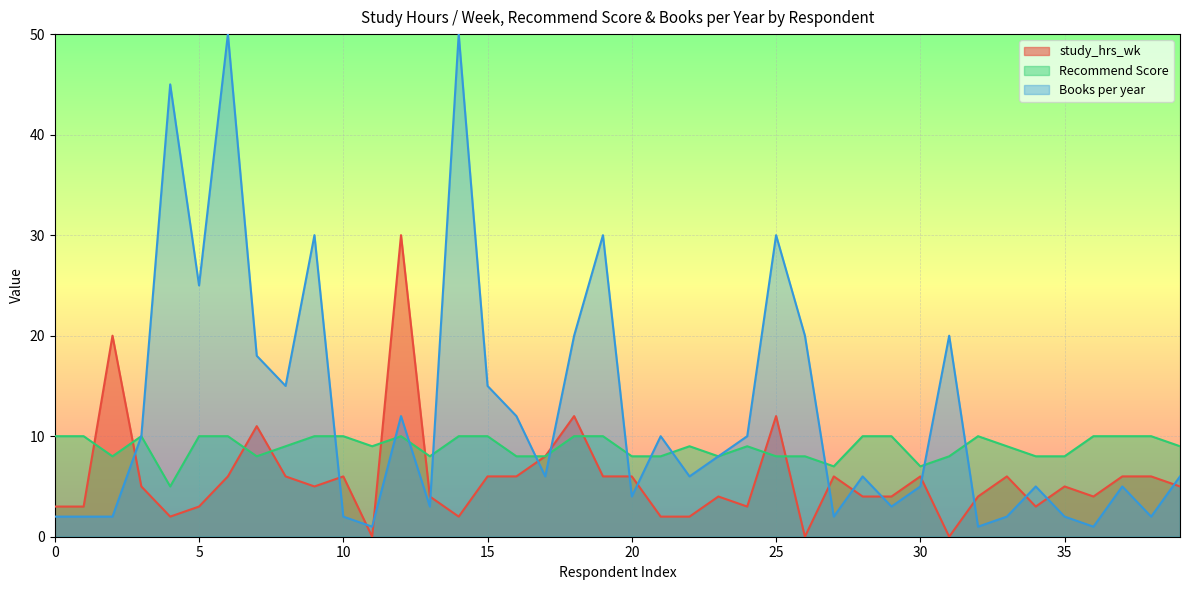

Which series ends up on top after the final intersection of Books per year and Recommend Score?

Recommend Score